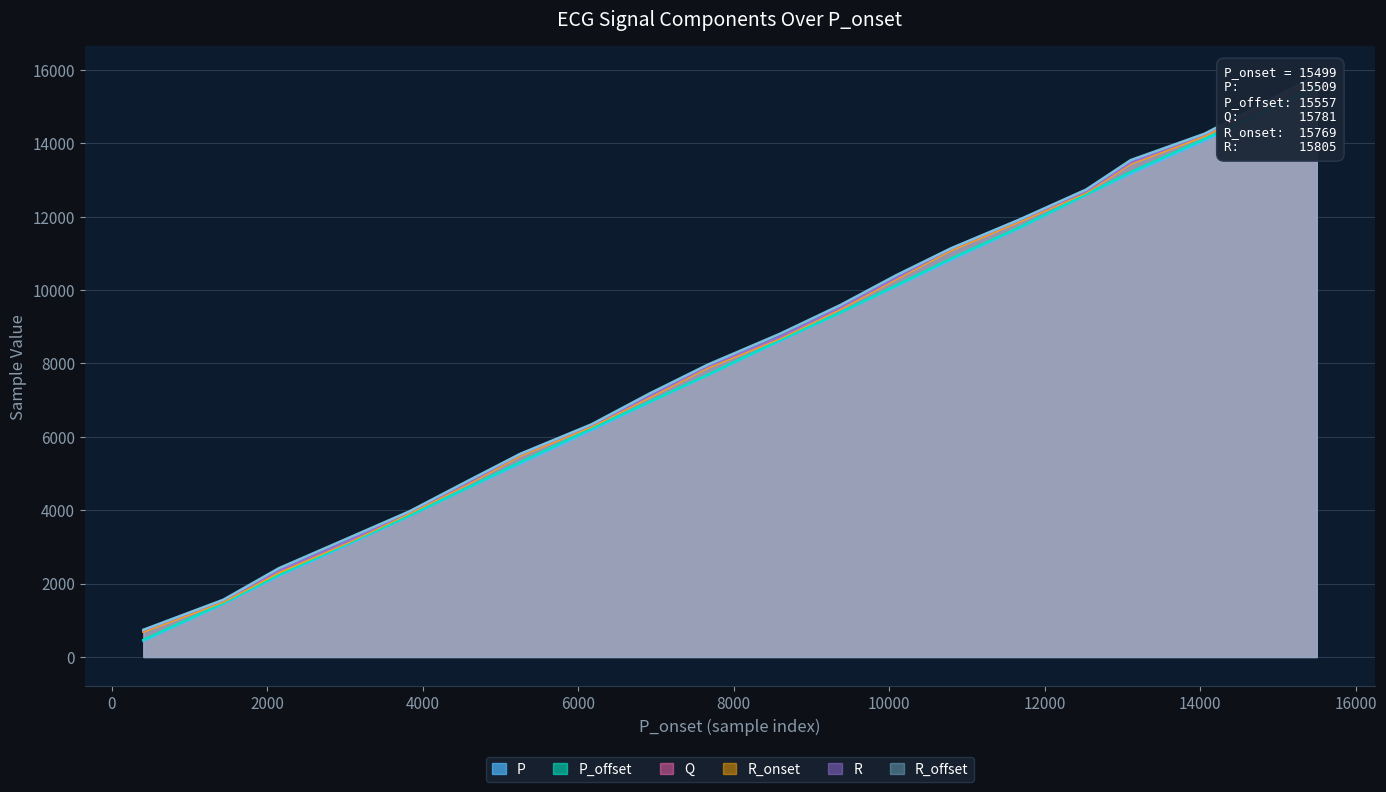

Where is R_offset nearest to the value 8295?

7668